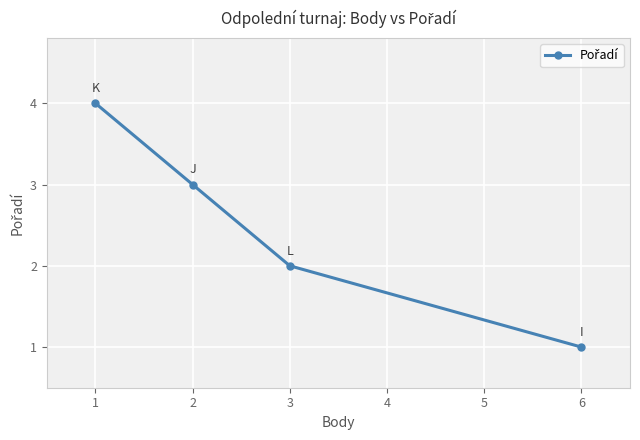

Reading left to right, what are all the values shown in this chart?

4	3	2	1